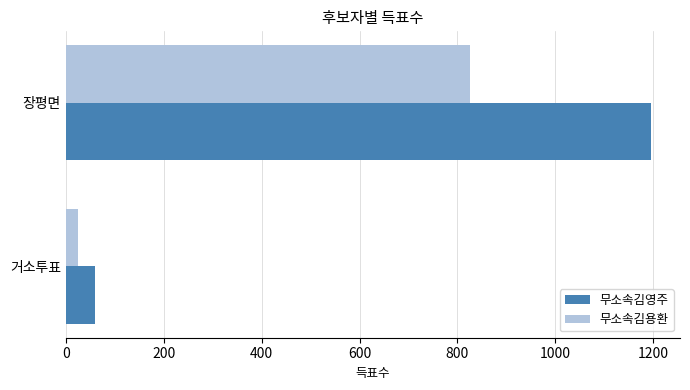

At which category is the sum across all series the highest?

장평면